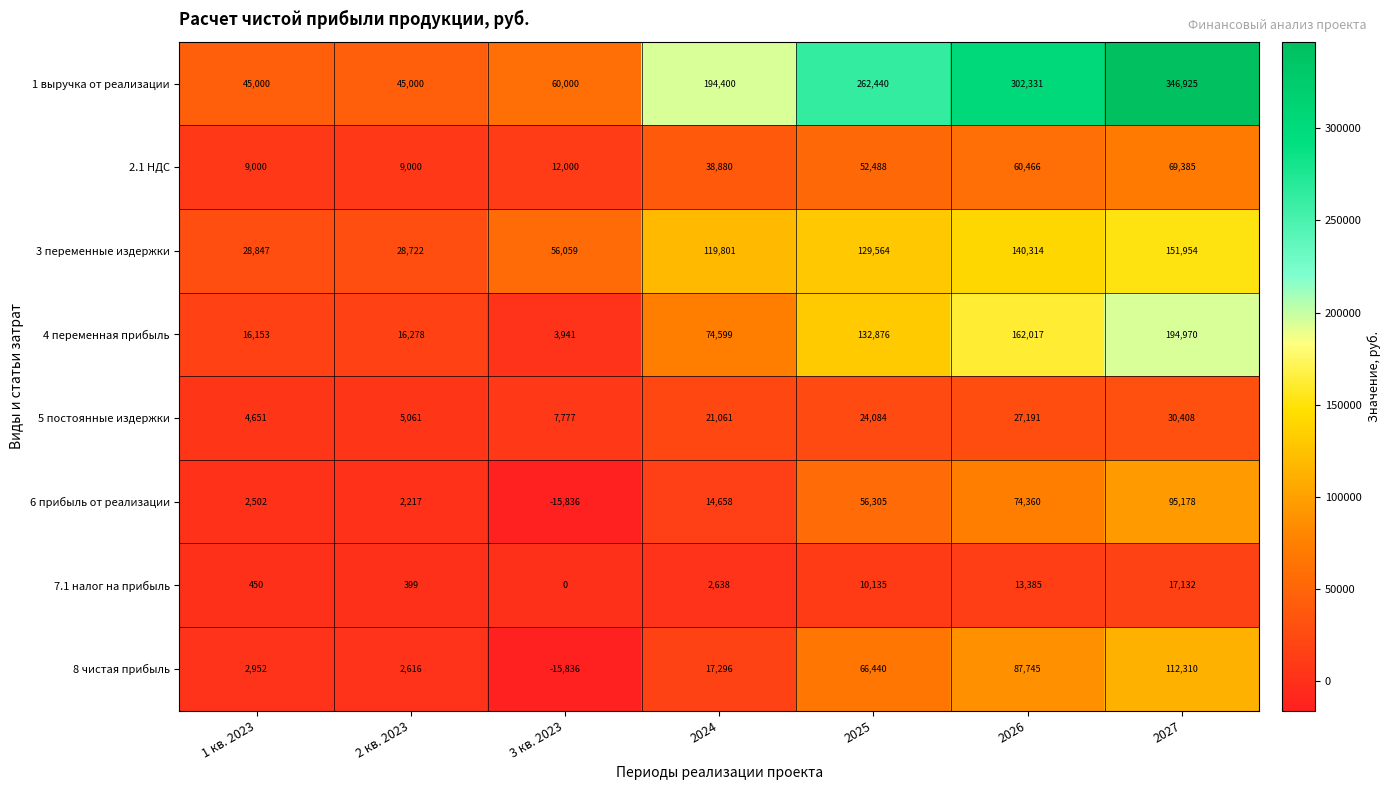

The 4 переменная прибыль series shows 288613 at 2026. True or false?

False